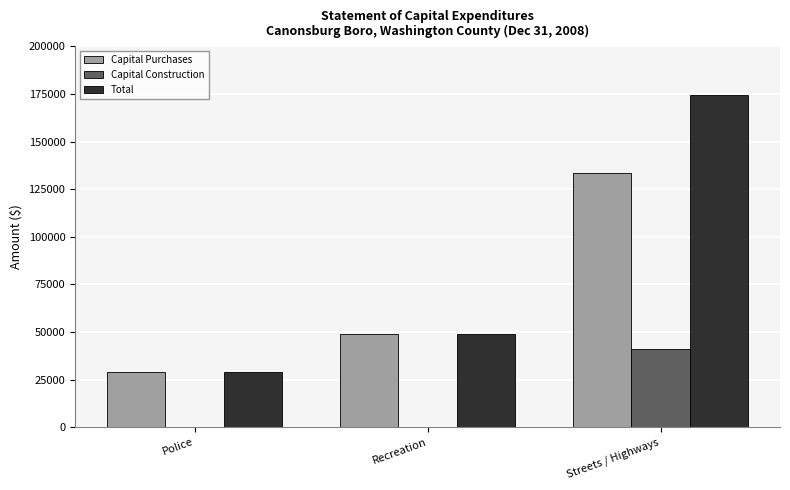

Which category has the highest value in the Total series?

Streets / Highways